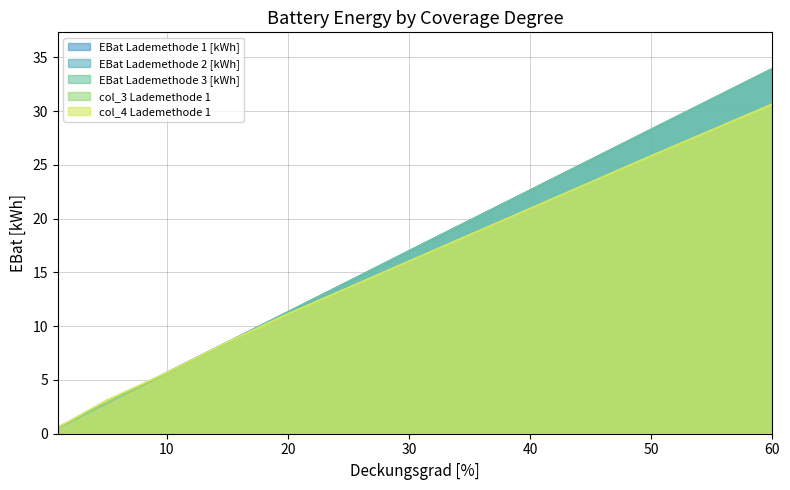

What is the smallest value displayed?

0.6